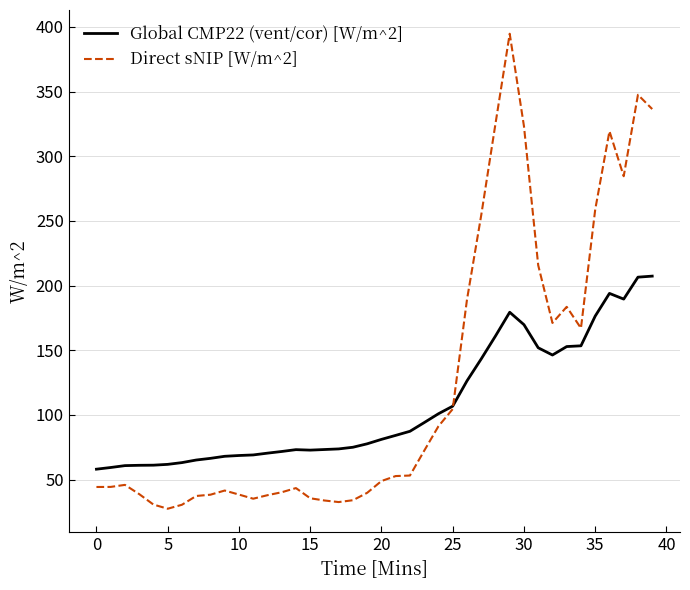

Which series has the largest total across all categories?

Direct sNIP [W/m^2]